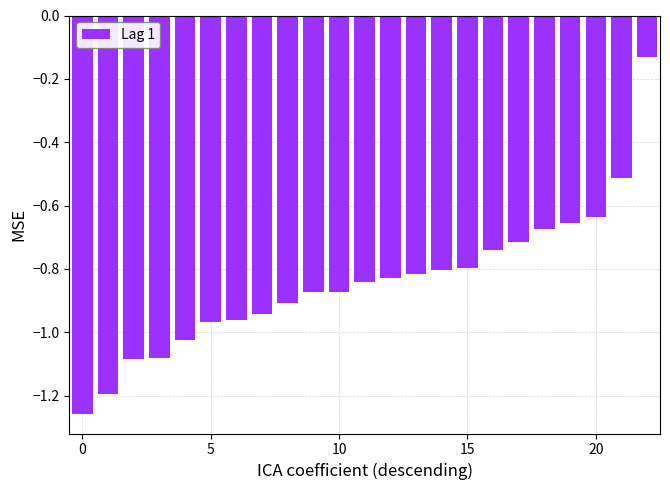

What is the difference between the maximum and minimum values?

1.1